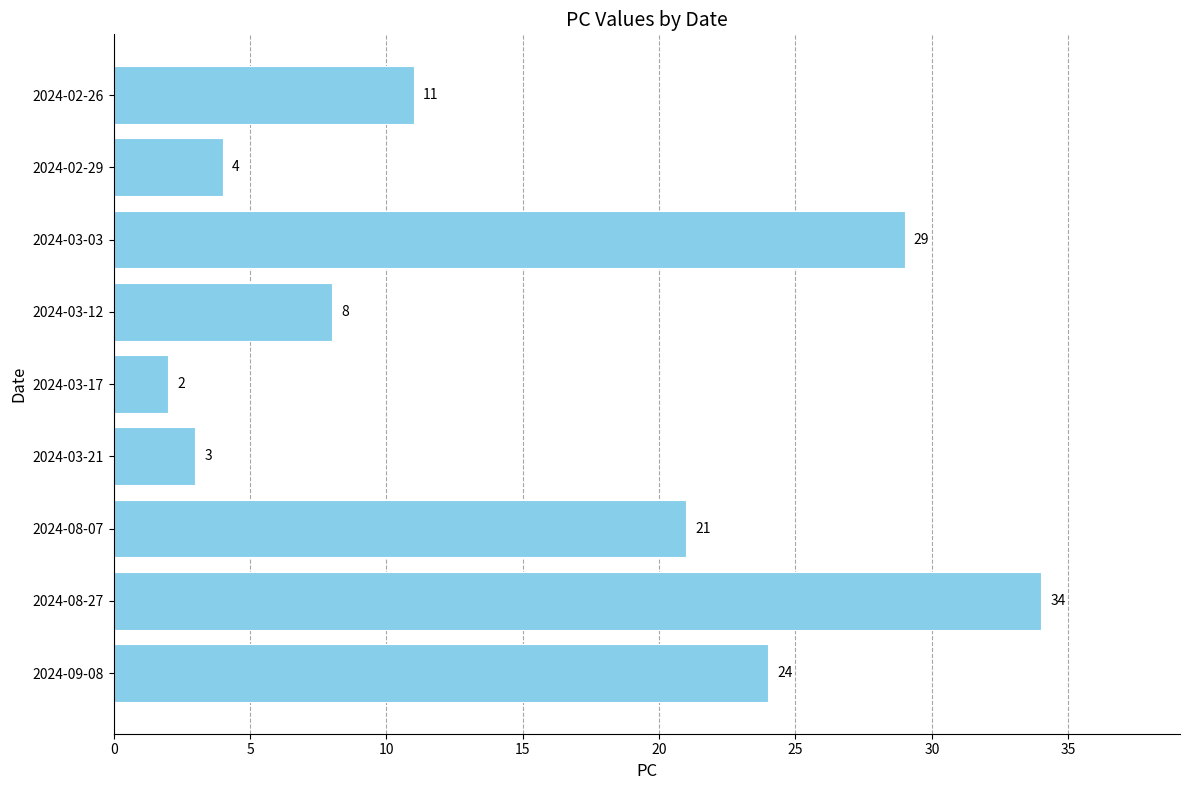

Reading bottom to top, transcribe all the data shown in this chart.

2024-09-08=24	2024-08-27=34	2024-08-07=21	2024-03-21=3	2024-03-17=2	2024-03-12=8	2024-03-03=29	2024-02-29=4	2024-02-26=11